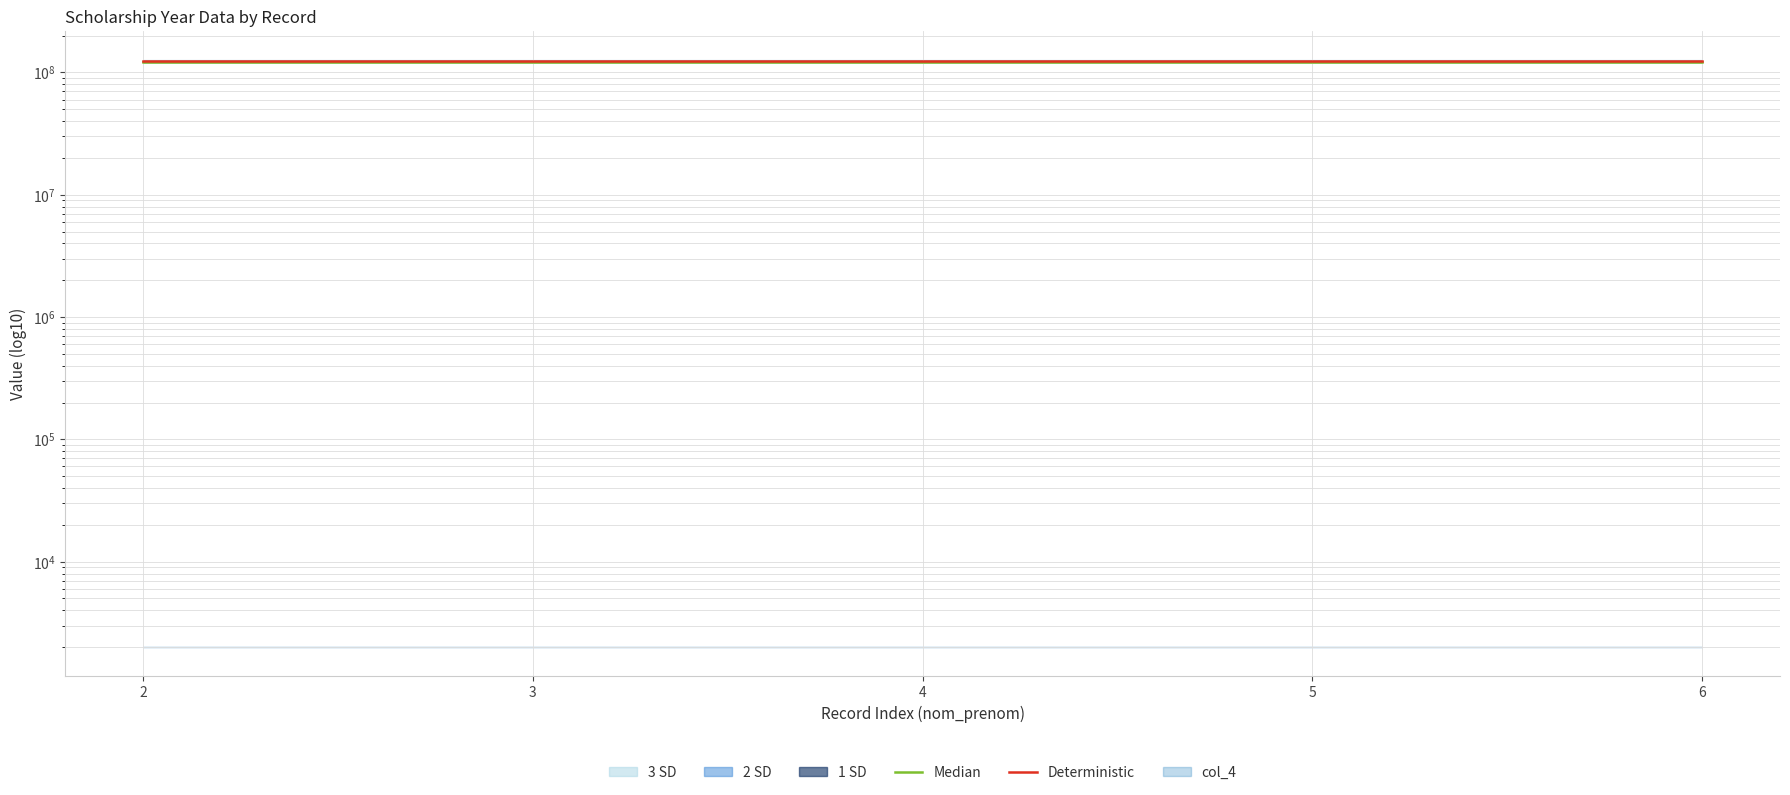

Reading right to left, transcribe all the data shown in this chart.

Median: 6=122222221.1	5=122222221.1	4=122222221.1	3=122222221.1	2=122222221.1
Deterministic: 6=123703702.6	5=123703702.6	4=123703702.6	3=123703702.6	2=123703702.6